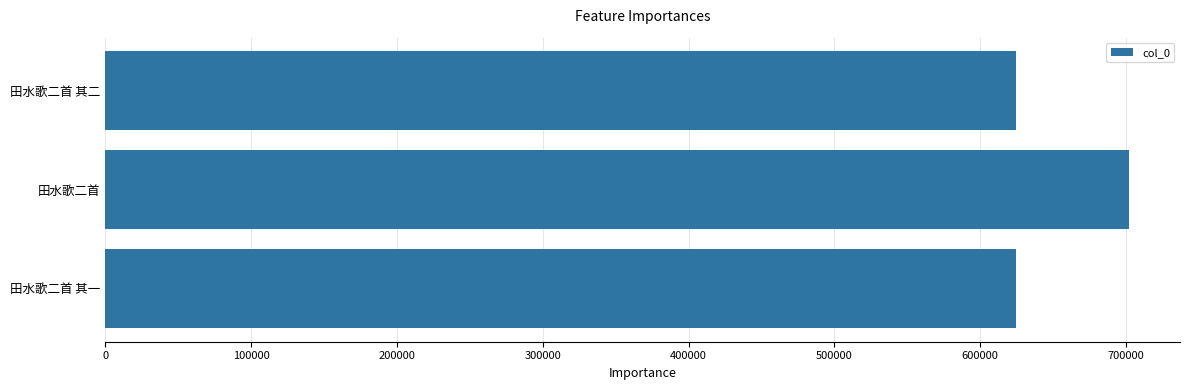

The value at 田水歌二首 is 1055601. True or false?

False